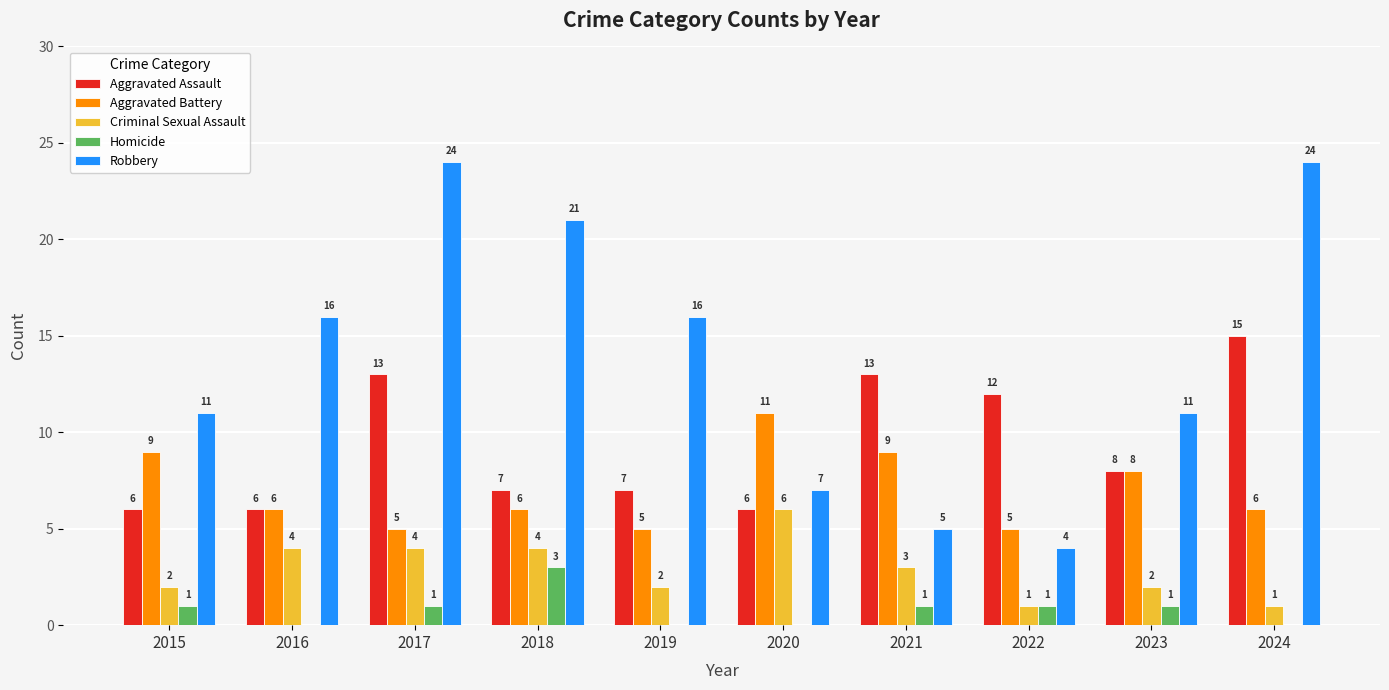

Is it true that Robbery equals 15 at 2015?

False